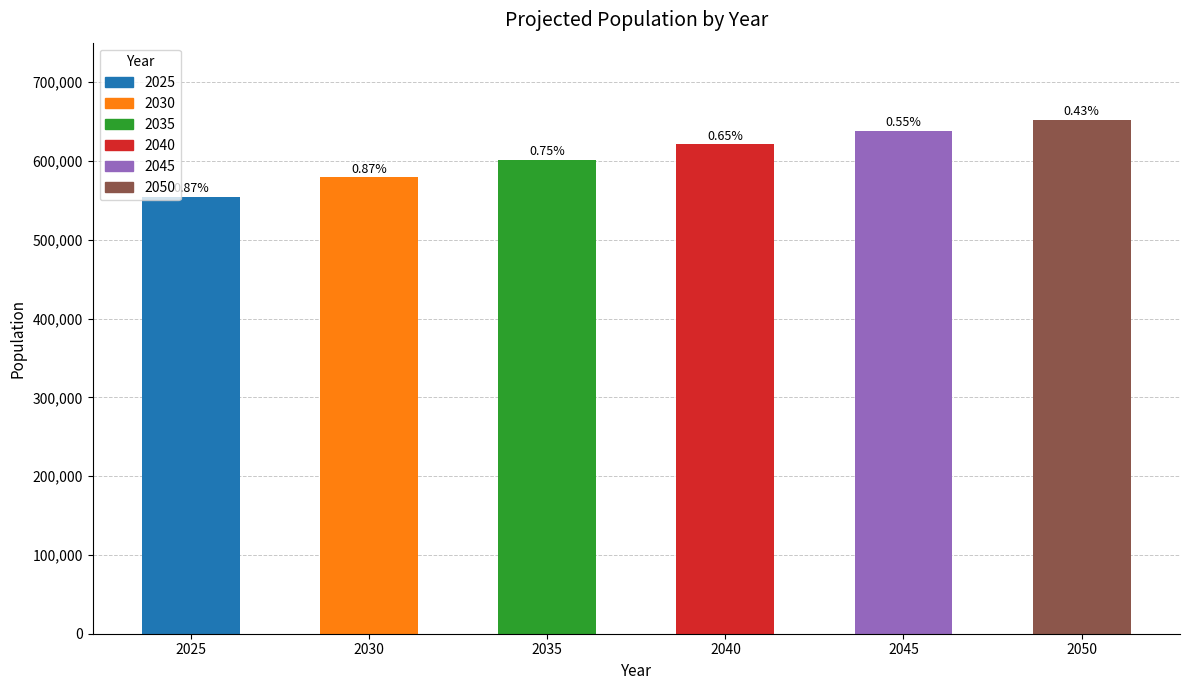

What value does the data have at 2035, to the nearest 50?

601550